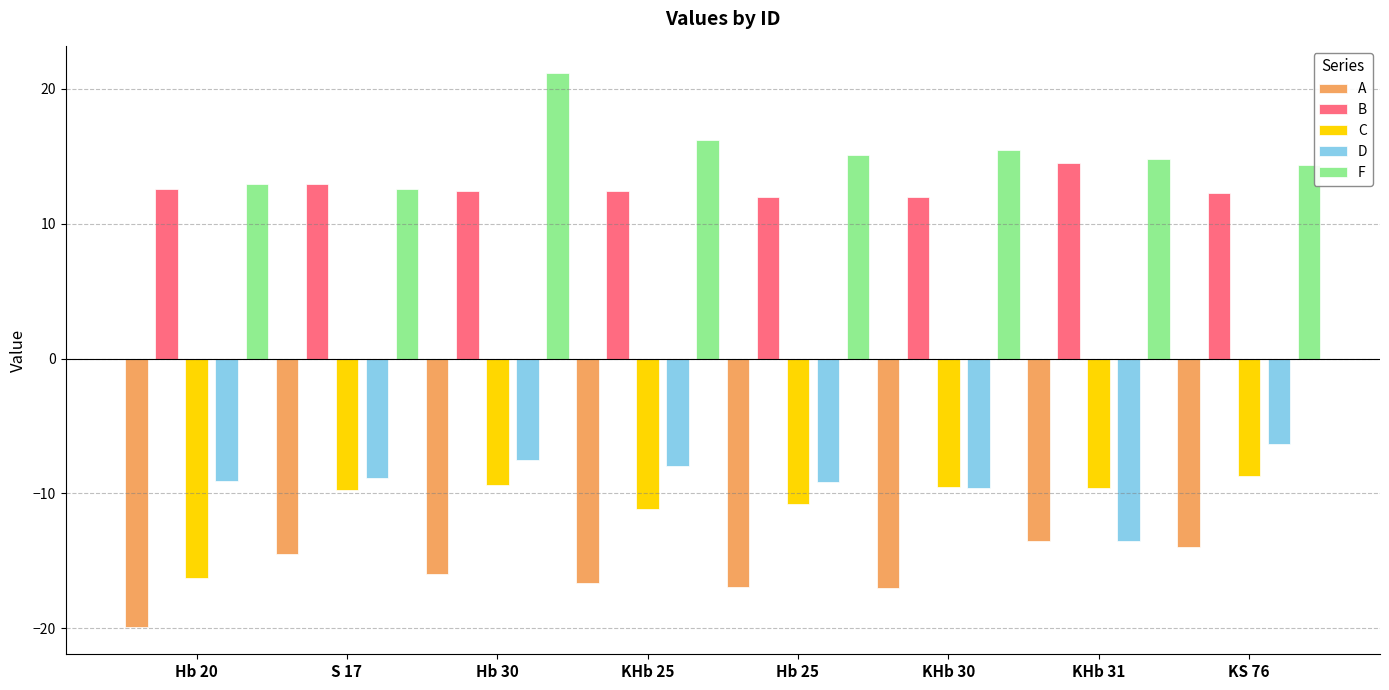

Read the D value at S 17.

-8.9